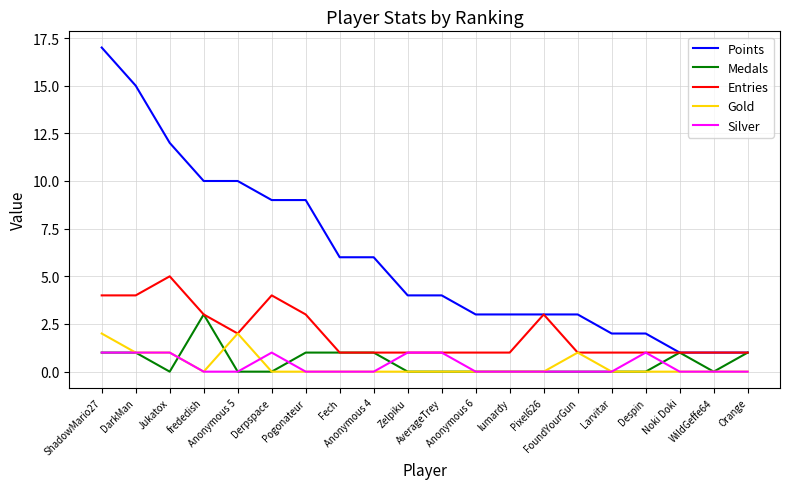

List the series in order of their peak value, highest first.

Points, Entries, Medals, Gold, Silver